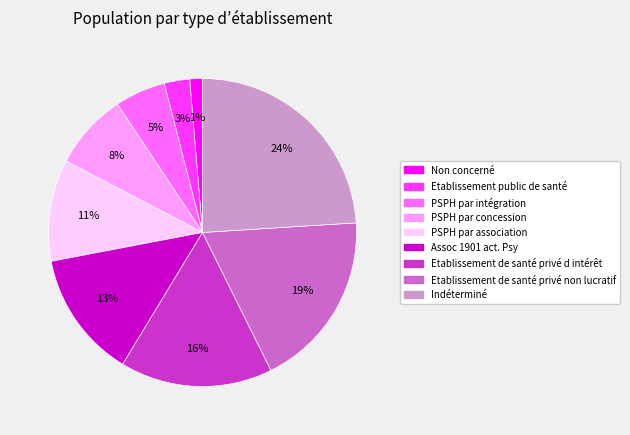

The Indéterminé slice represents 24% of the pie. True or false?

True